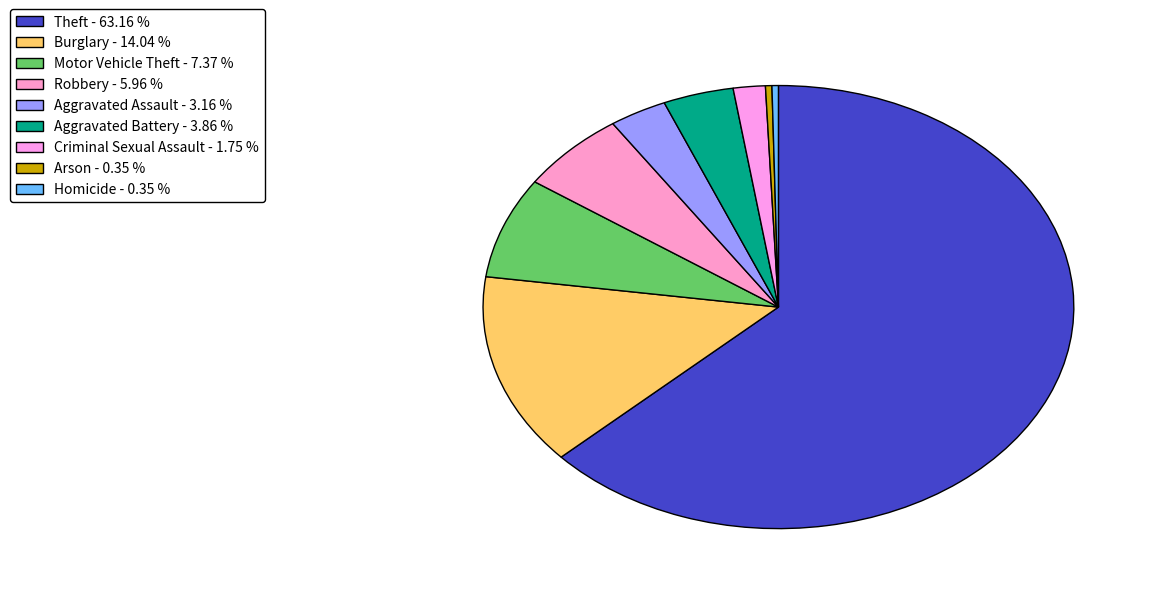

Combined, what portion of the pie is Motor Vehicle Theft and Robbery?

13.3%